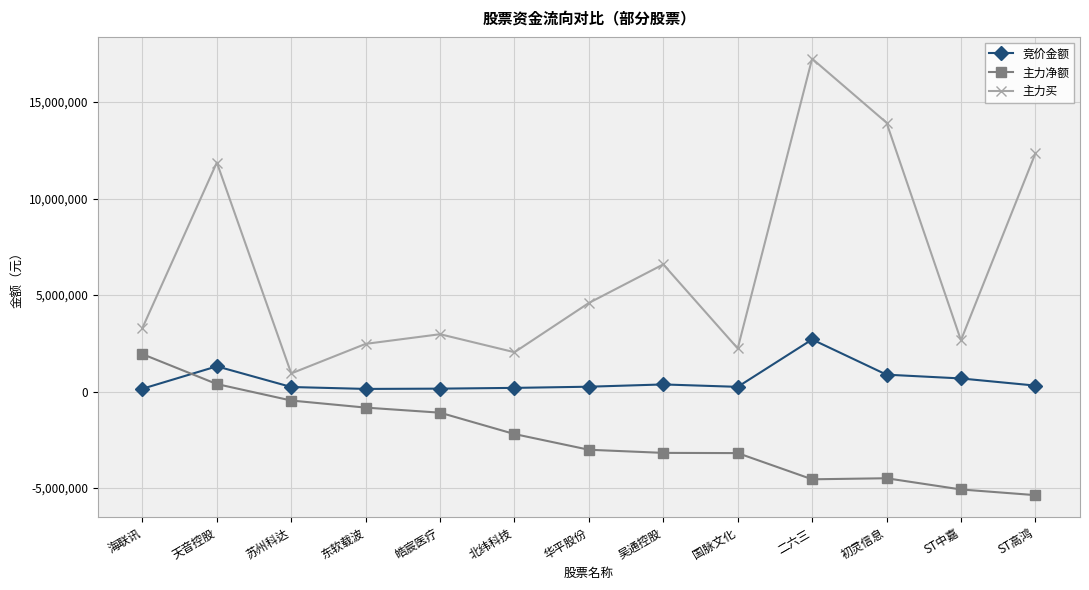

How many lines are shown in the chart?

3